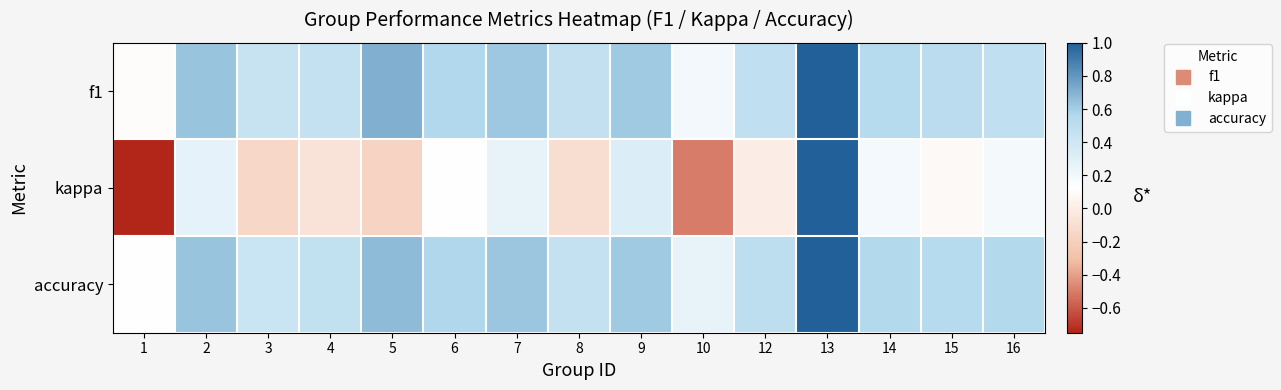

Between 8 and 5, which is larger?

5